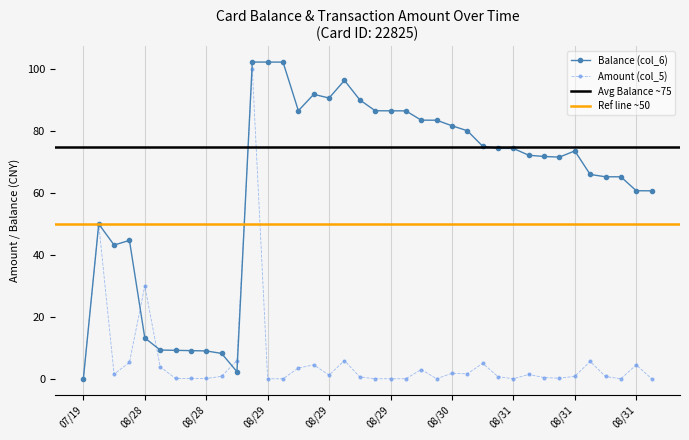

Reading right to left, what are all the values shown in this chart?

Balance (col_6): 60.7	60.7	65.2	65.2	66.0	73.6	71.6	71.8	72.2	74.4	74.4	75.1	80.1	81.7	83.5	83.5	86.5	86.5	86.6	90.1	96.4	90.7	91.9	86.6	102.3	102.3	102.3	2.3	8.2	9.0	9.1	9.2	9.3	13.2	44.7	43.2	50.0	0.0
Amount (col_5): 0.0	4.5	0.0	0.8	5.6	0.8	0.2	0.4	1.4	0.0	0.7	5.0	1.6	1.8	0.0	3.0	0.0	0.0	0.0	0.6	5.9	1.2	4.5	3.5	0.0	0.0	100.0	5.9	0.8	0.1	0.1	0.1	3.9	30.0	5.3	1.5	50.0	0.0